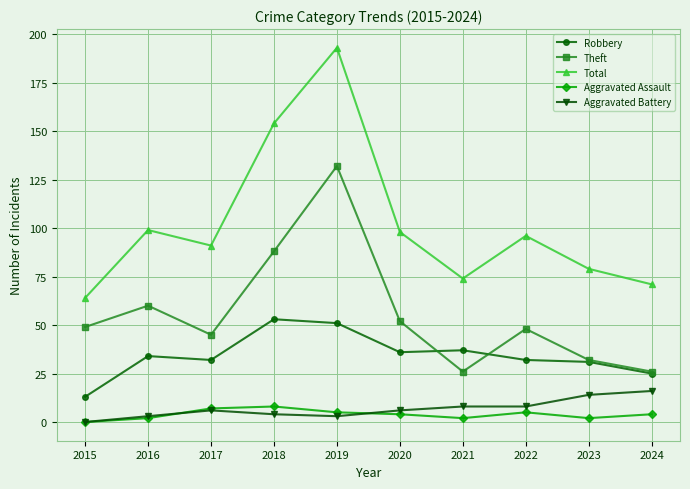

The value of Theft at 2016 is 103. True or false?

False